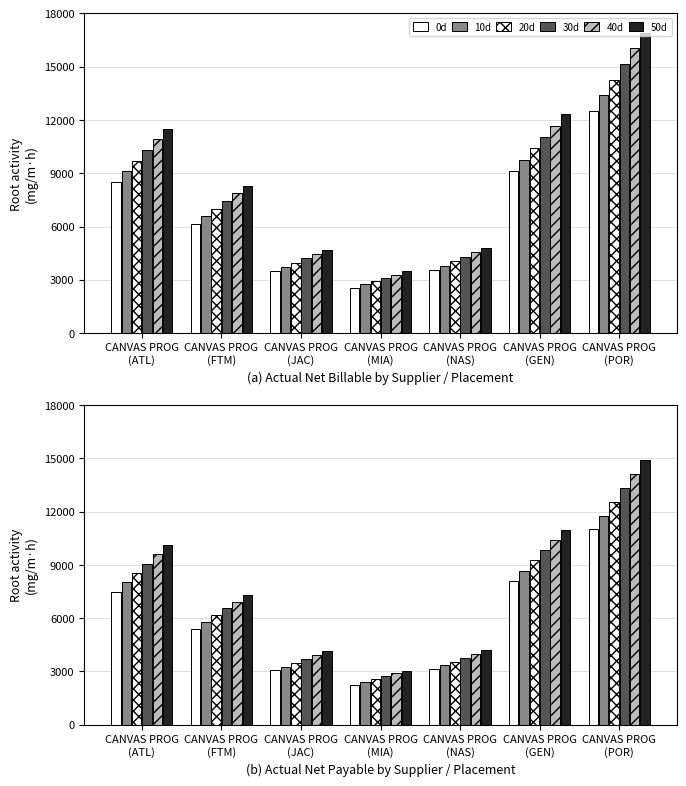

How many bars are there in each group?

6